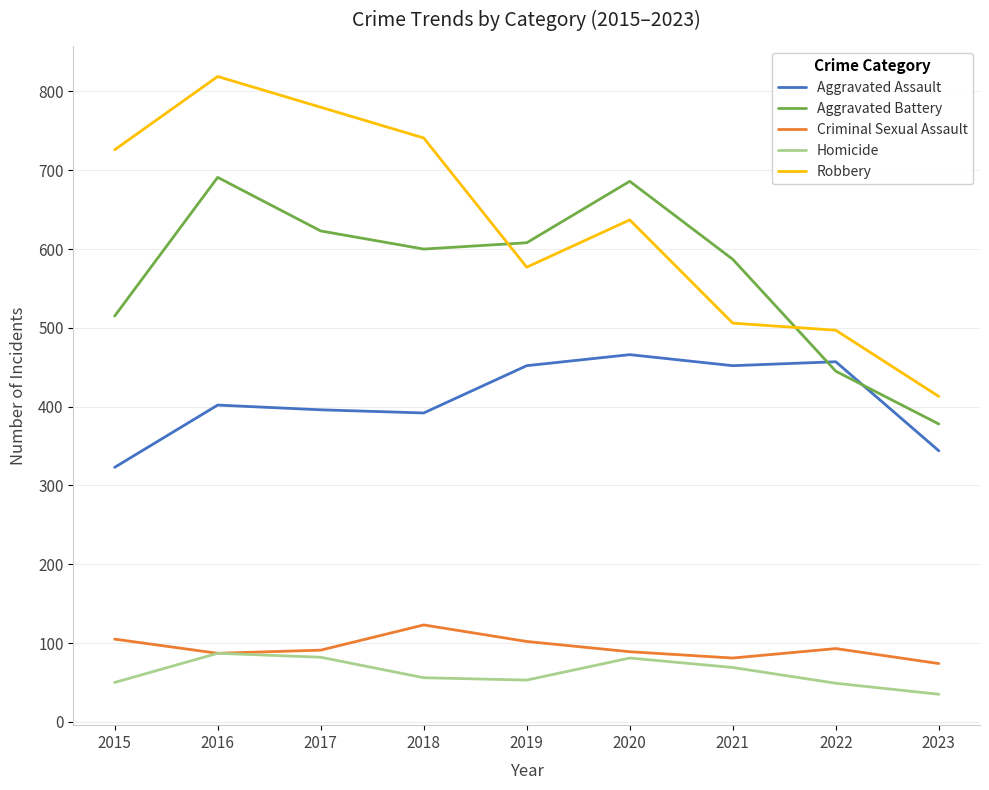

At which label does Aggravated Battery first exceed 600?

2016